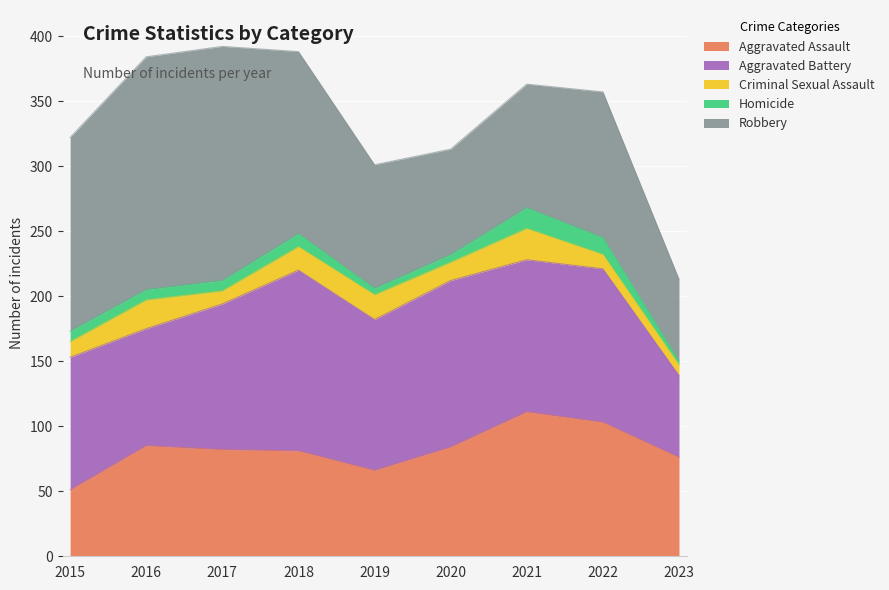

What is the sum of all Criminal Sexual Assault values?

138